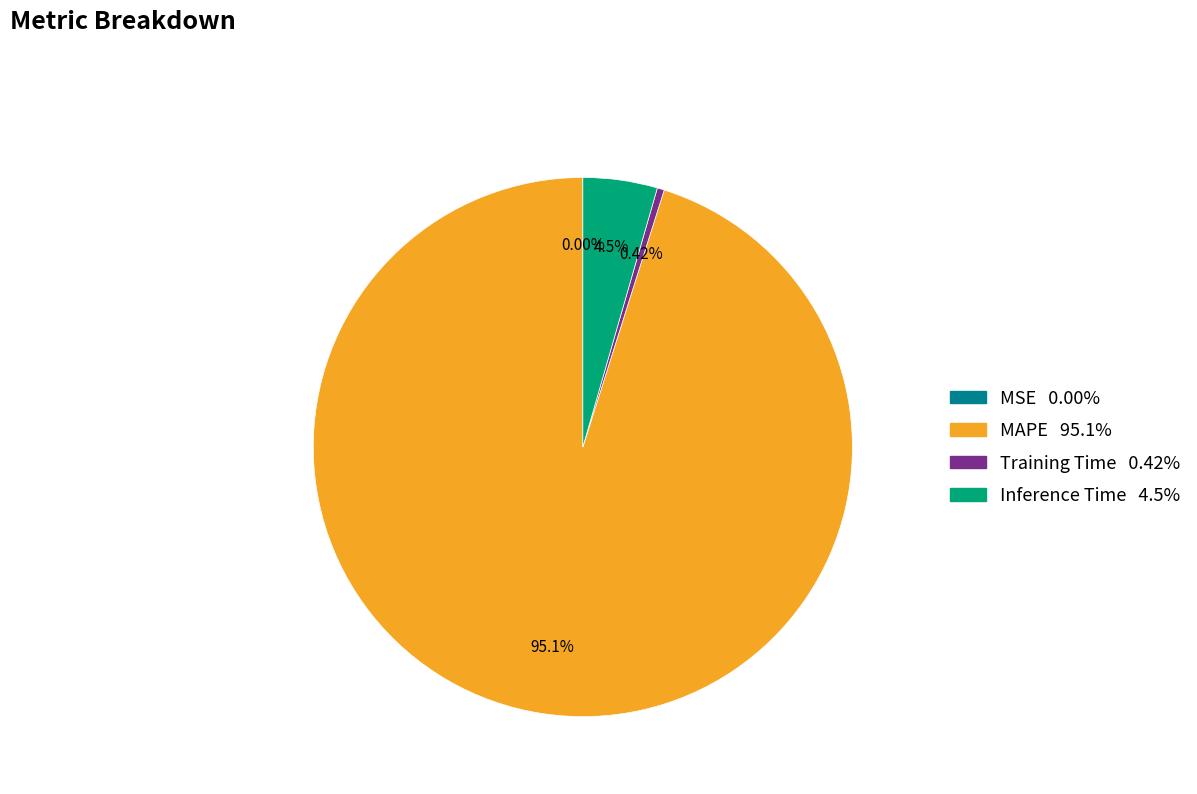

Which slice is the largest?

MAPE